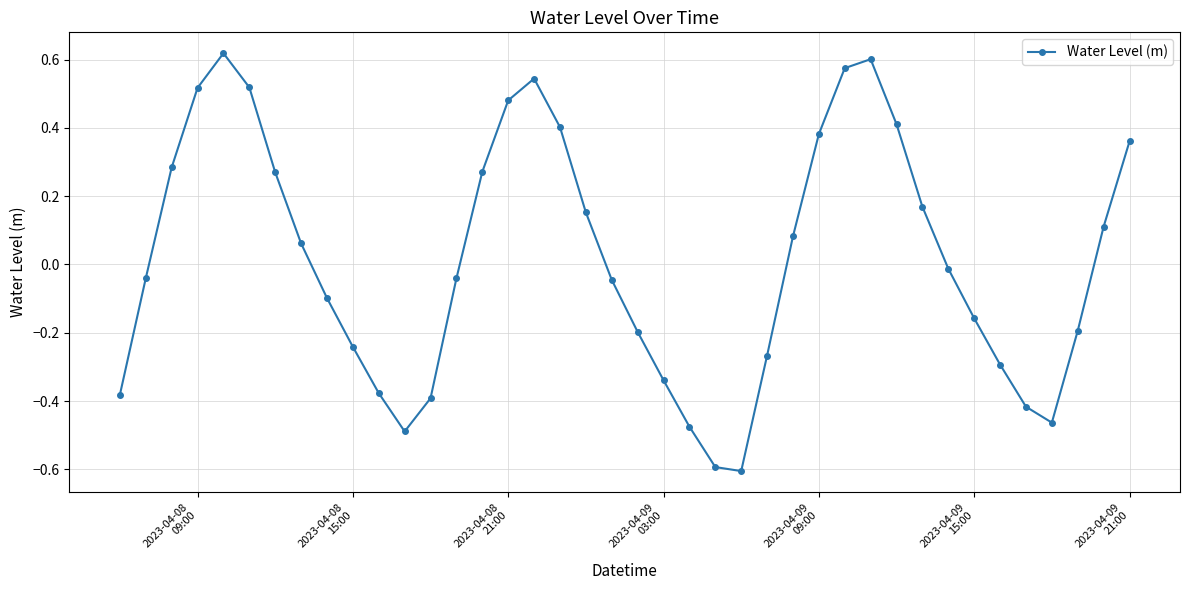

How many points are higher than both their immediate neighbors (excluding endpoints)?

3